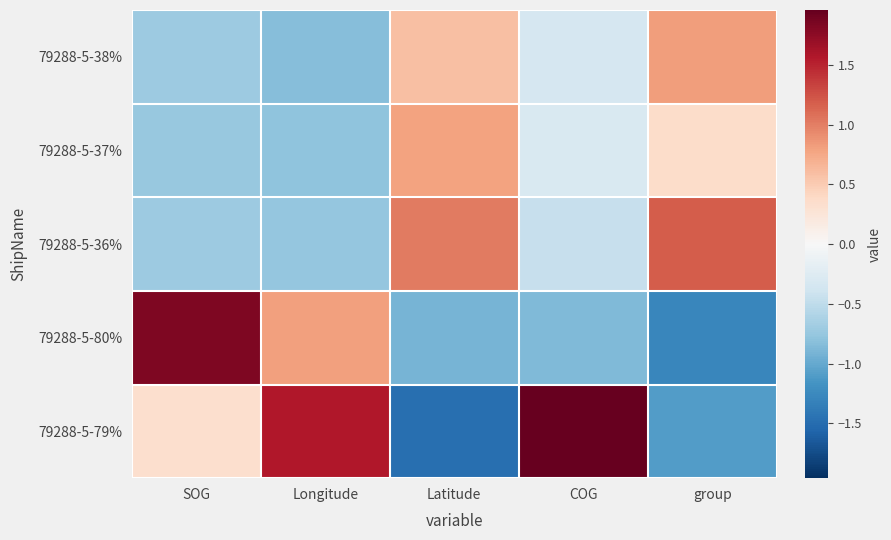

At how many categories does at least one series exceed 0?

5